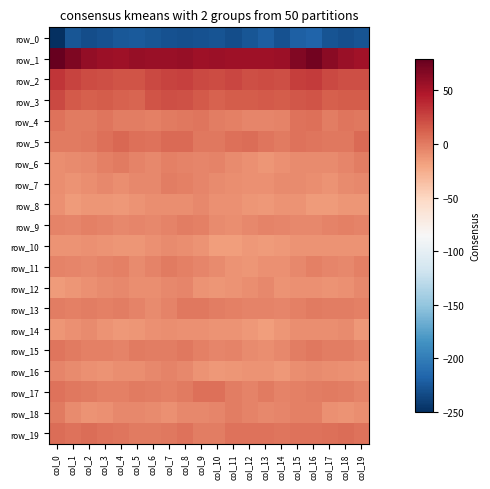

What is the maximum value for row_5?

8.9